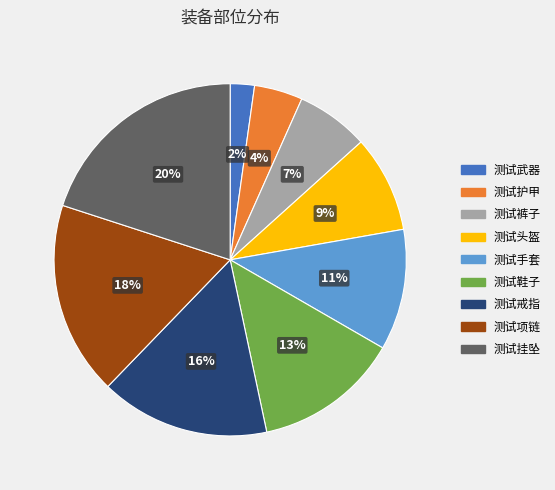

Is there a majority slice in this chart?

No